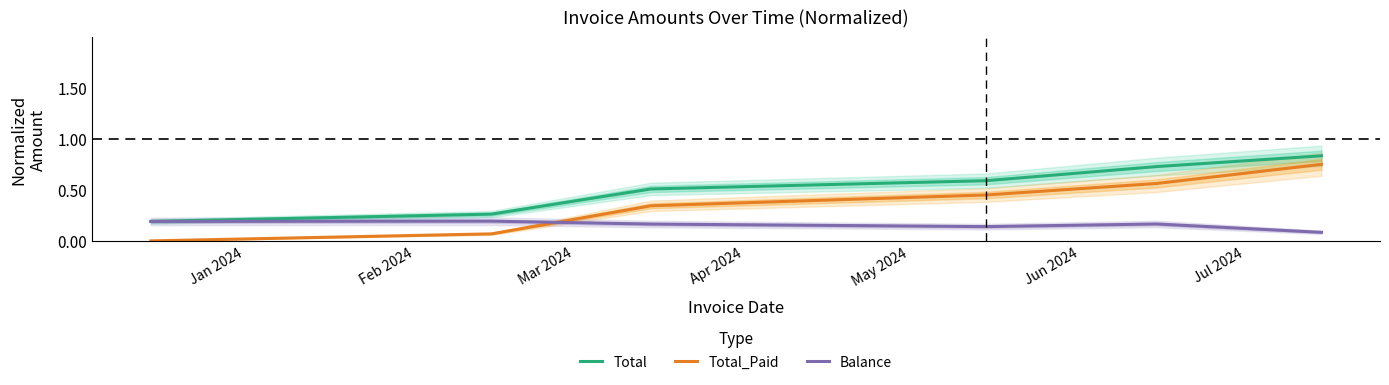

How many intersections are there between Total_Paid and Balance?

1